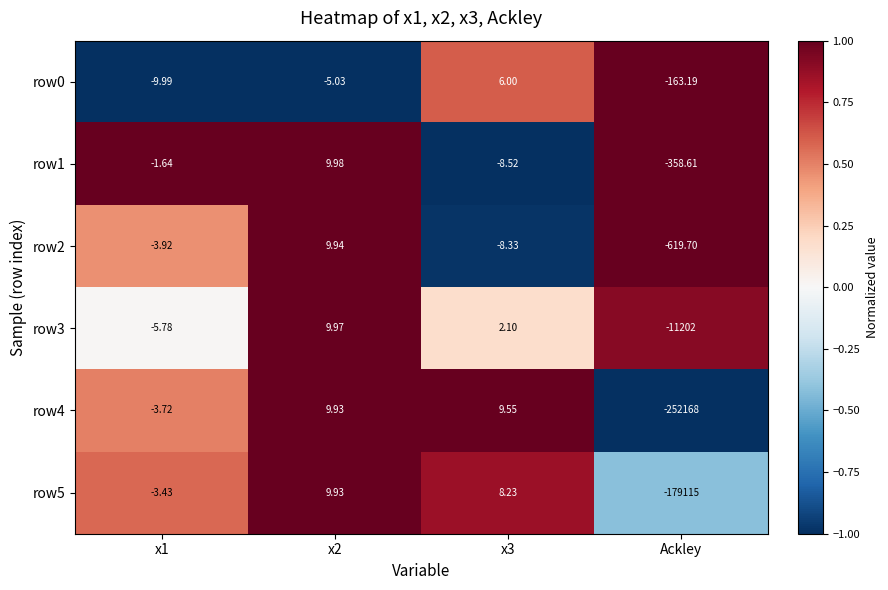

Is the value of row4 at x2 greater than the value of row2 at x3?

Yes